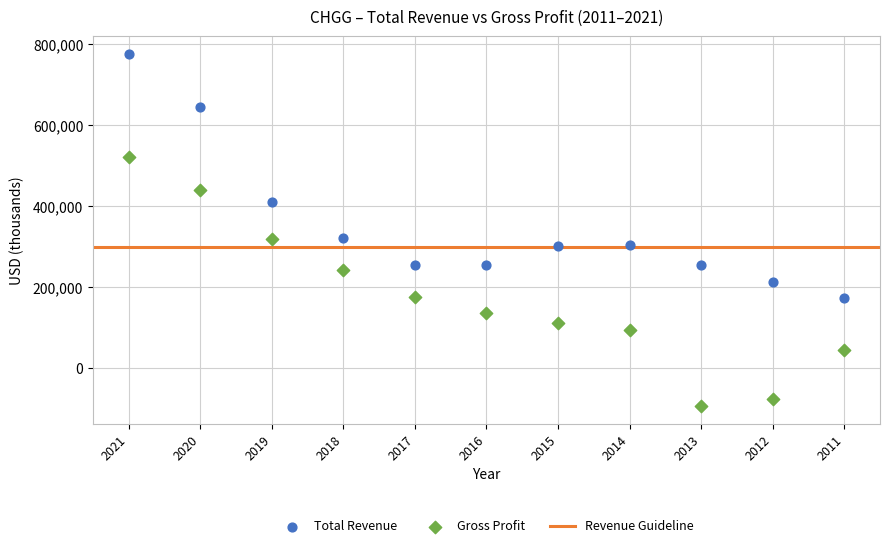

Across all data points, what is the range of Y values (max minus min)?

870800